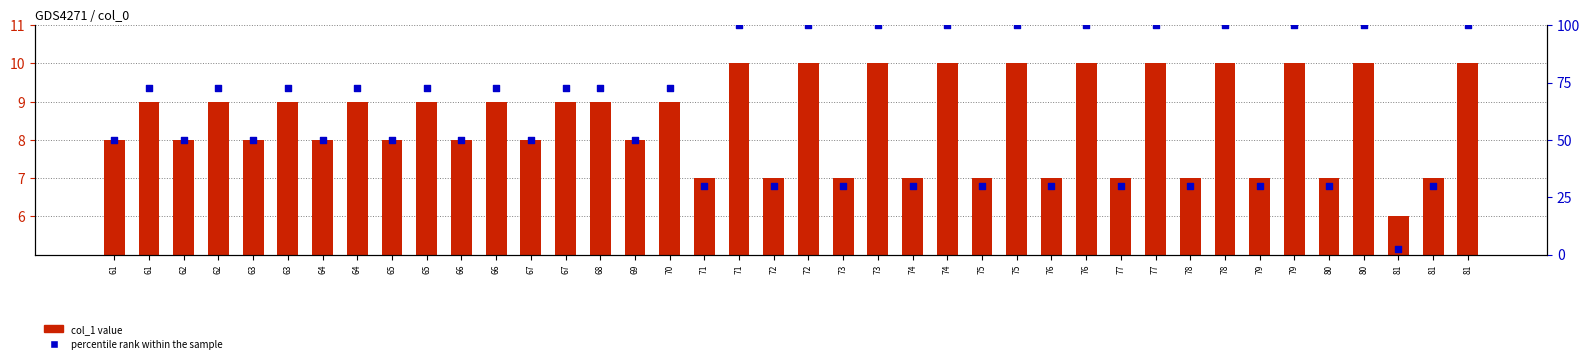

Which series contains the lowest Y value?

percentile rank within the sample